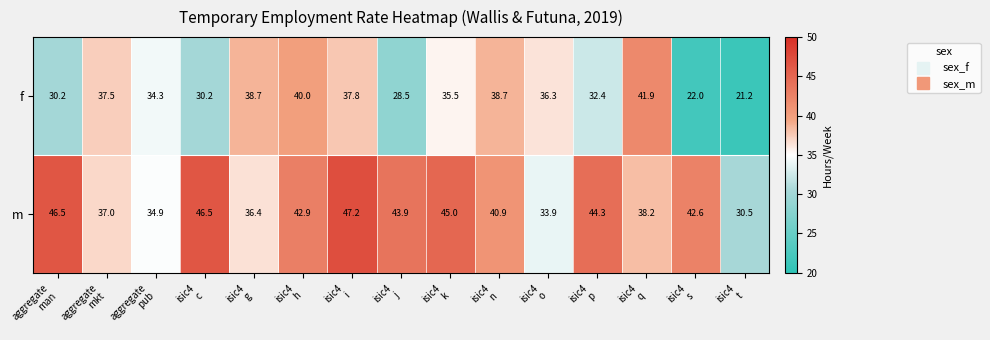

What is the difference between the second highest and second lowest values in the m series?

12.6